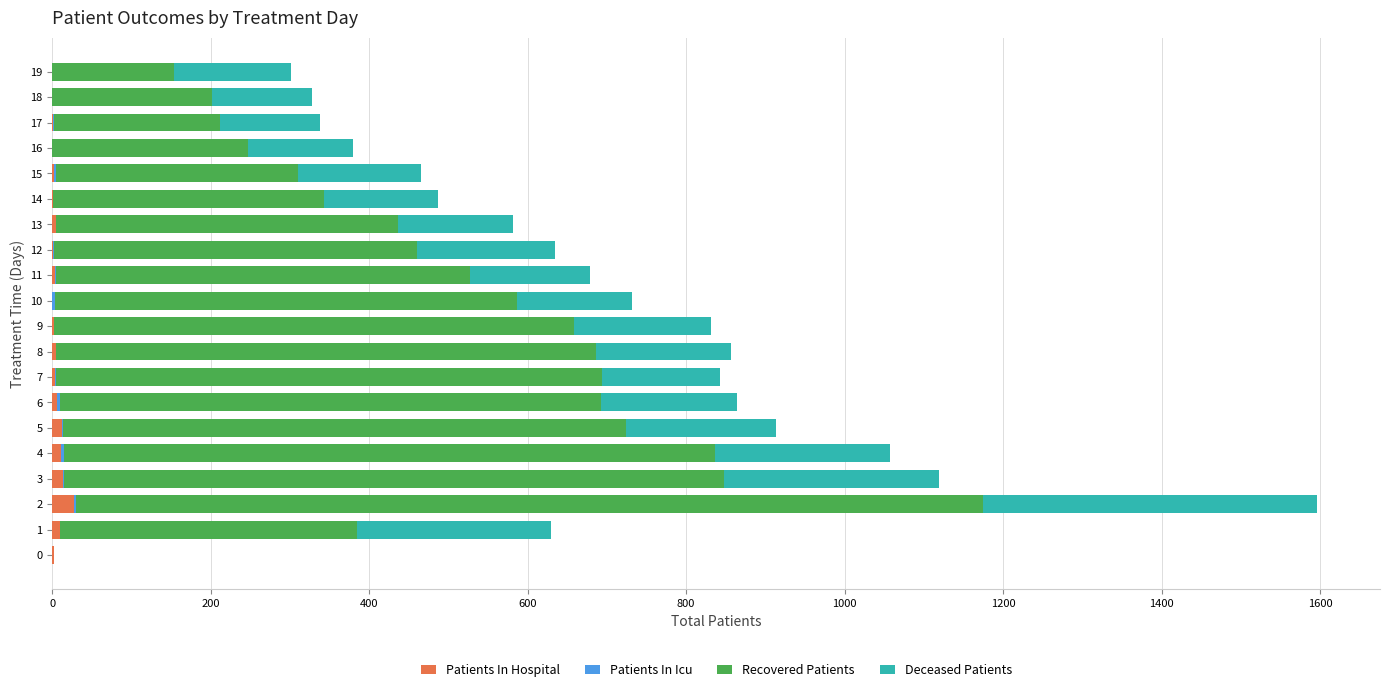

What is the sum of all Patients In Hospital values?

102